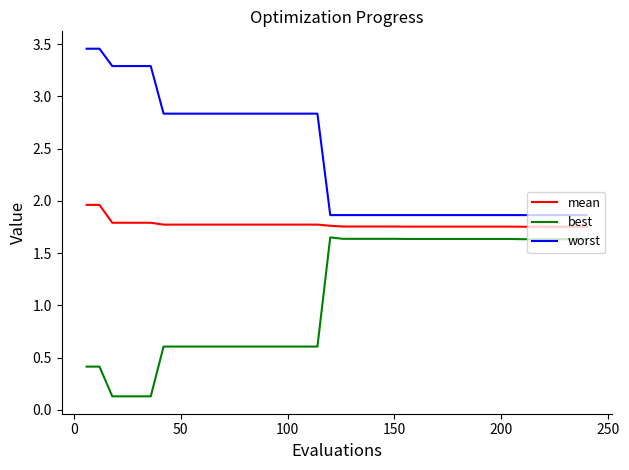

True or false: worst and best intersect in this chart.

False